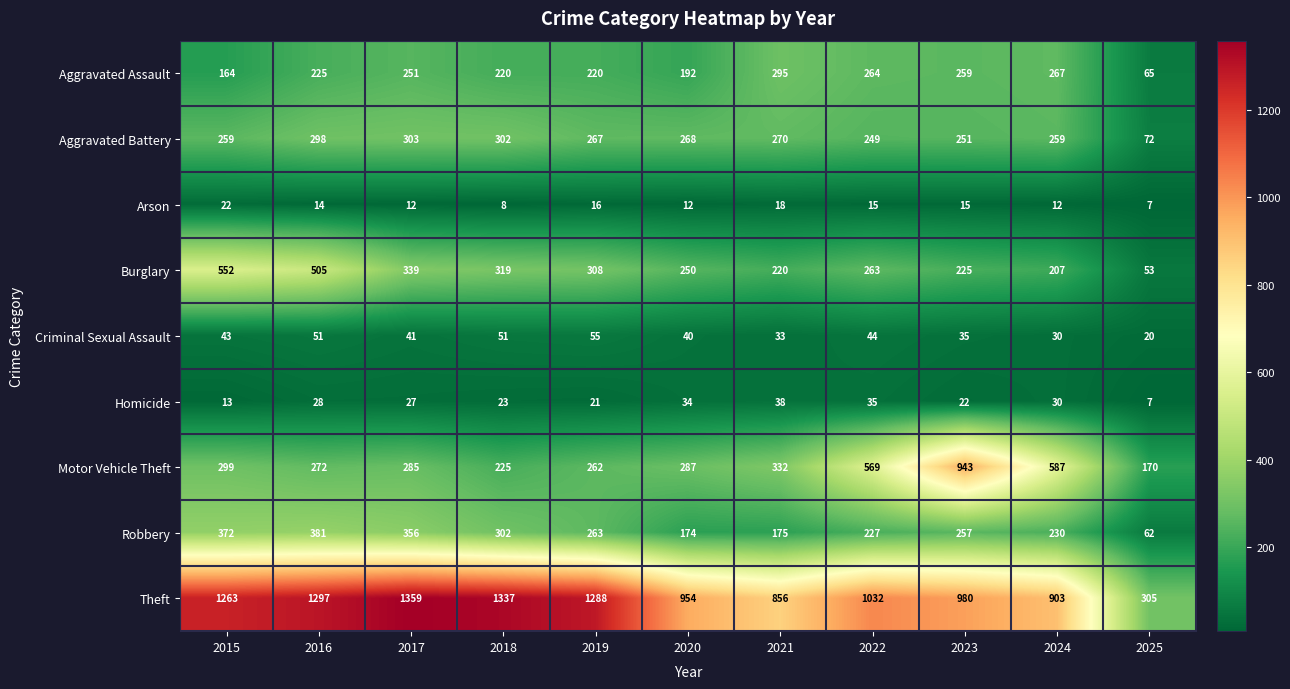

At 2020, list the series in order from smallest to largest.

Arson, Homicide, Criminal Sexual Assault, Robbery, Aggravated Assault, Burglary, Aggravated Battery, Motor Vehicle Theft, Theft